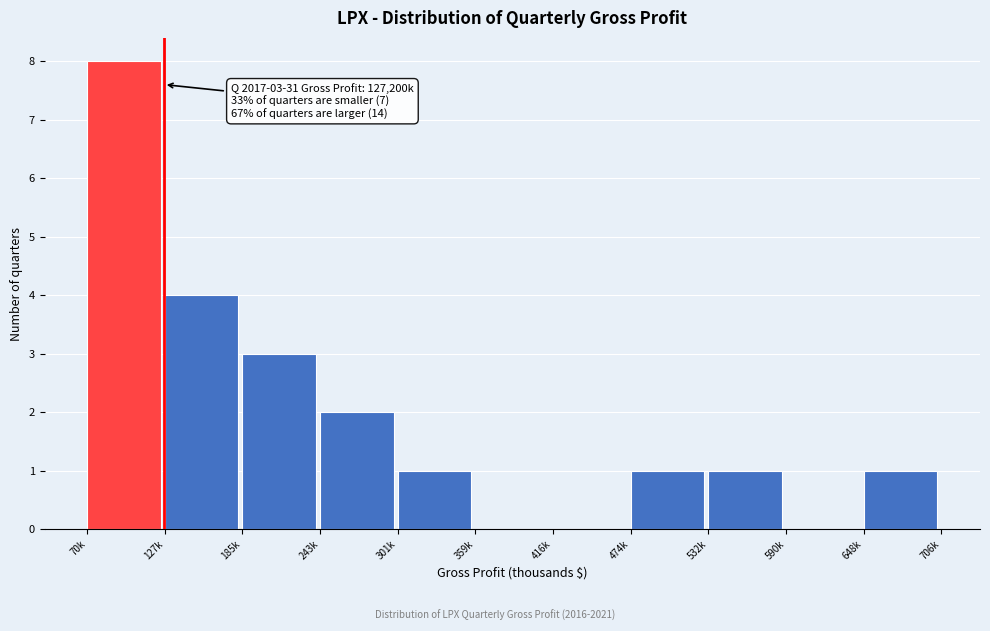

Reading left to right, list all the values displayed in this chart.

70k=8	127k=4	185k=3	243k=2	301k=1	359k=0	416k=0	474k=1	532k=1	590k=0	648k=1